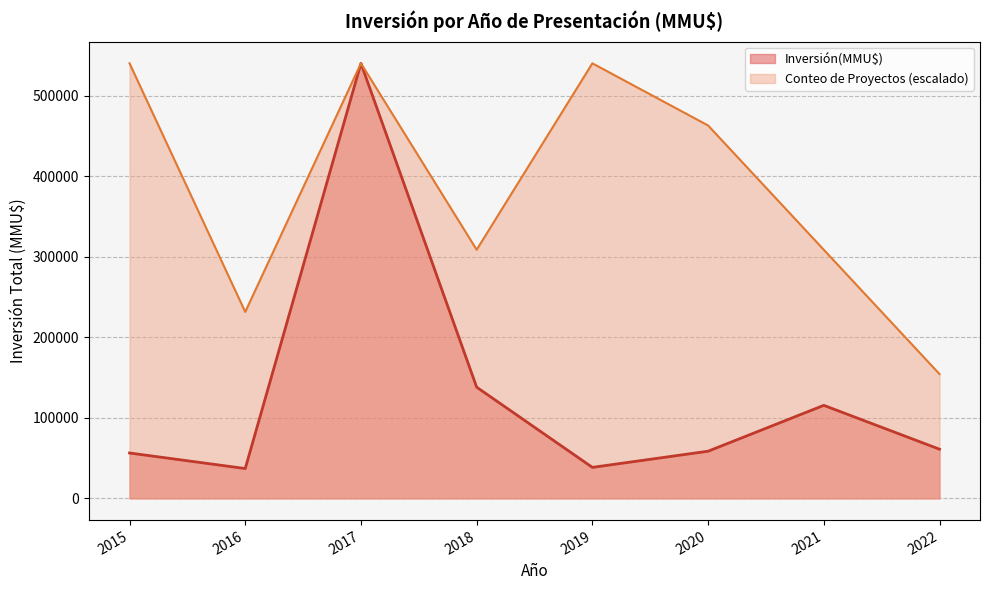

What is the highest value of the Conteo series?

1